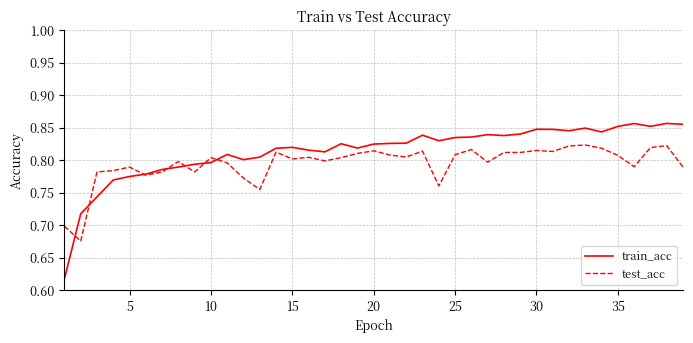

List the series in order of their overall mean, lowest first.

test_acc, train_acc